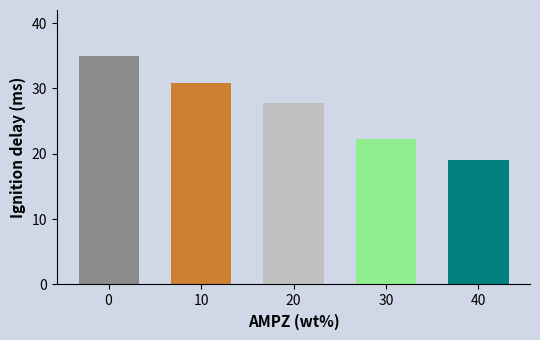

What is the minimum value shown in the chart?

19.0